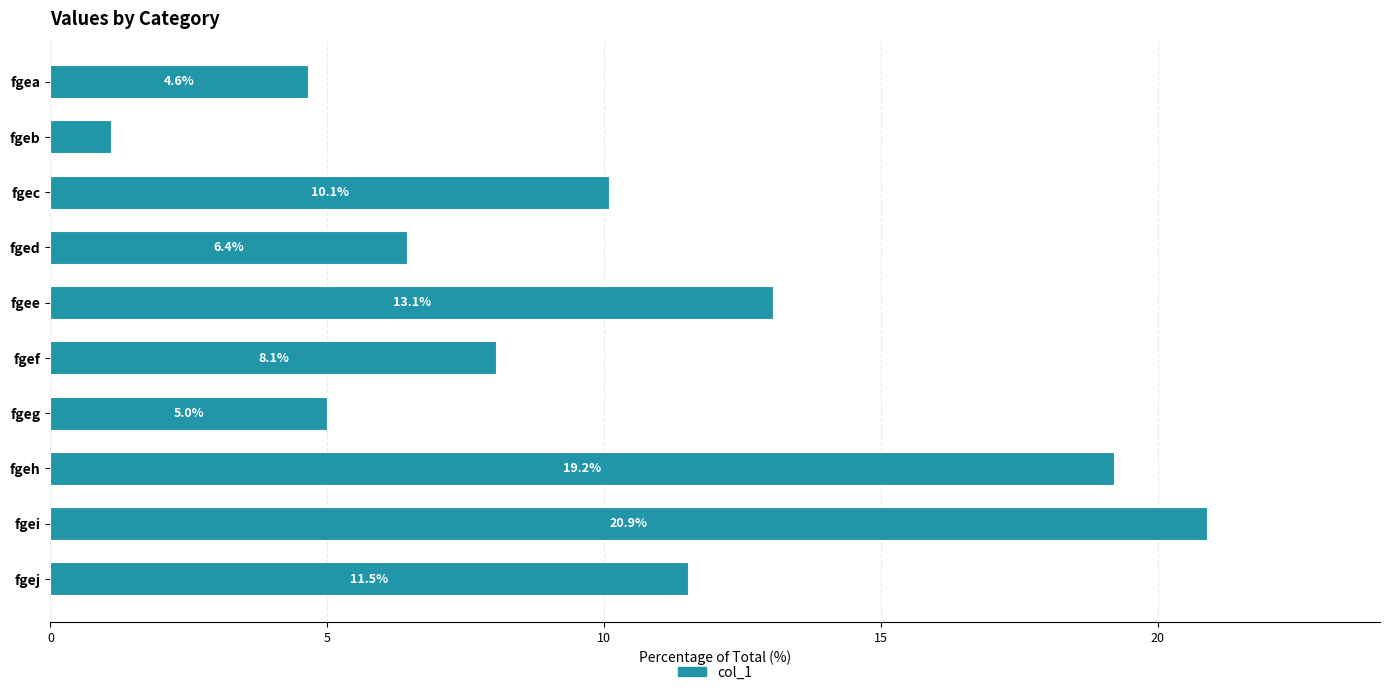

Reading top to bottom, list all the values displayed in this chart.

4.6	1.1	10.1	6.4	13.1	8.1	5.0	19.2	20.9	11.5